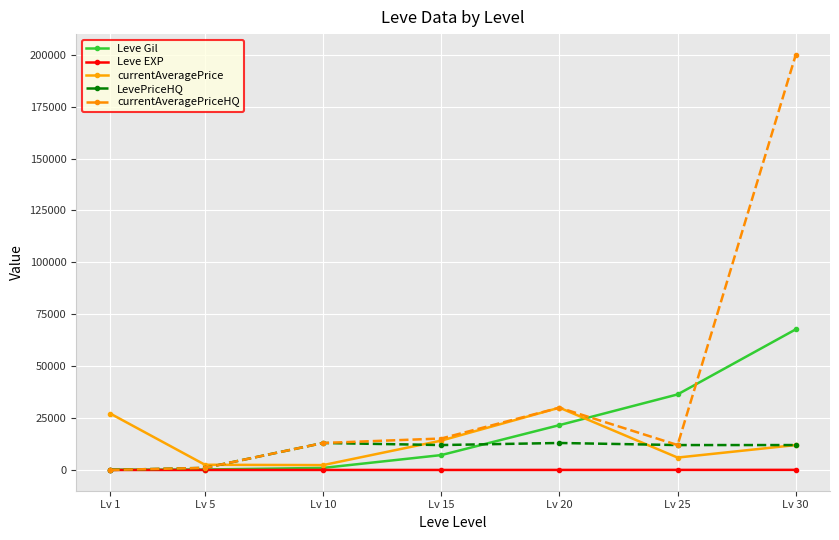

The value of currentAveragePrice at Lv 30 is 5229. True or false?

False